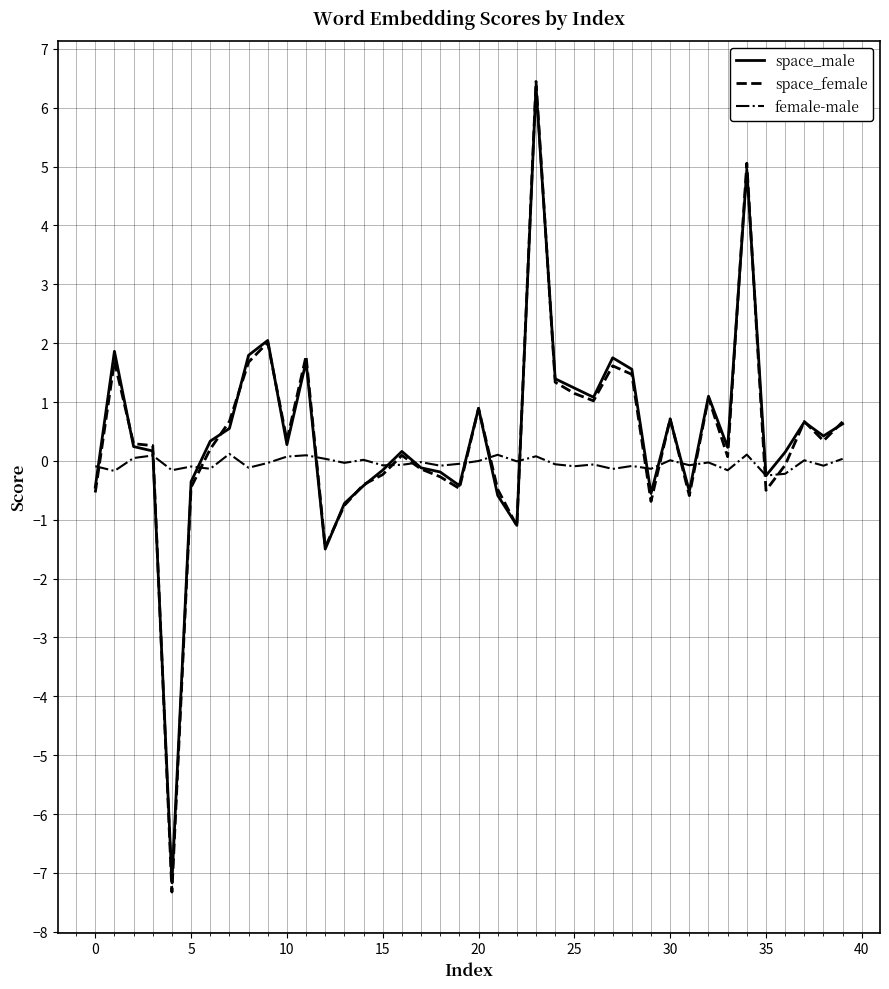

What are all the series names shown in the legend?

space_male, space_female, female-male